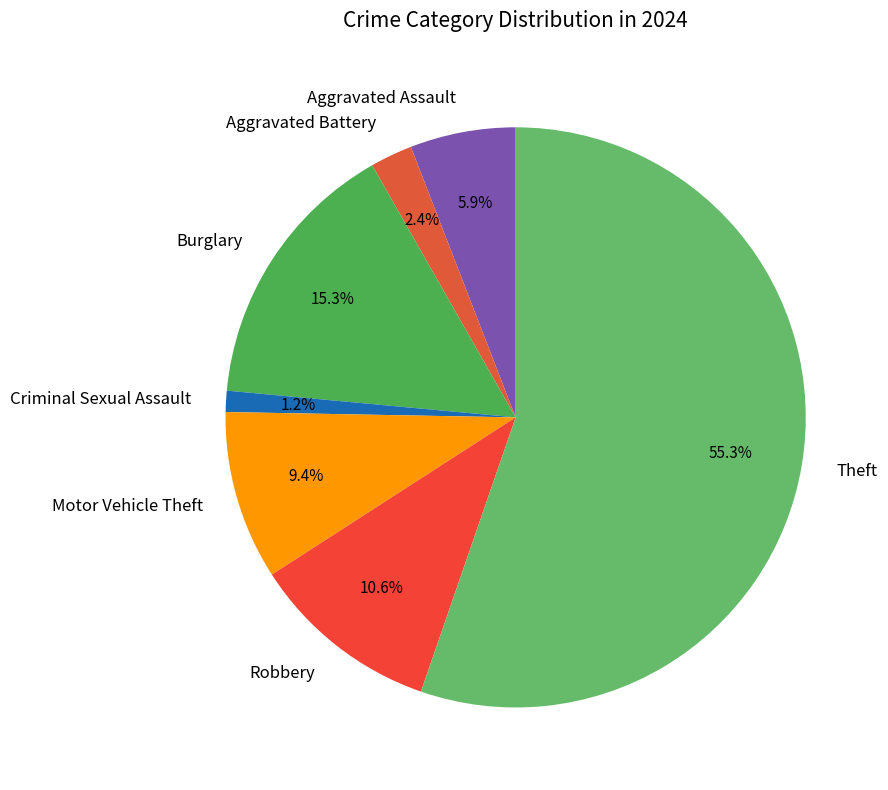

How much of the chart is everything except Criminal Sexual Assault?

98.8%